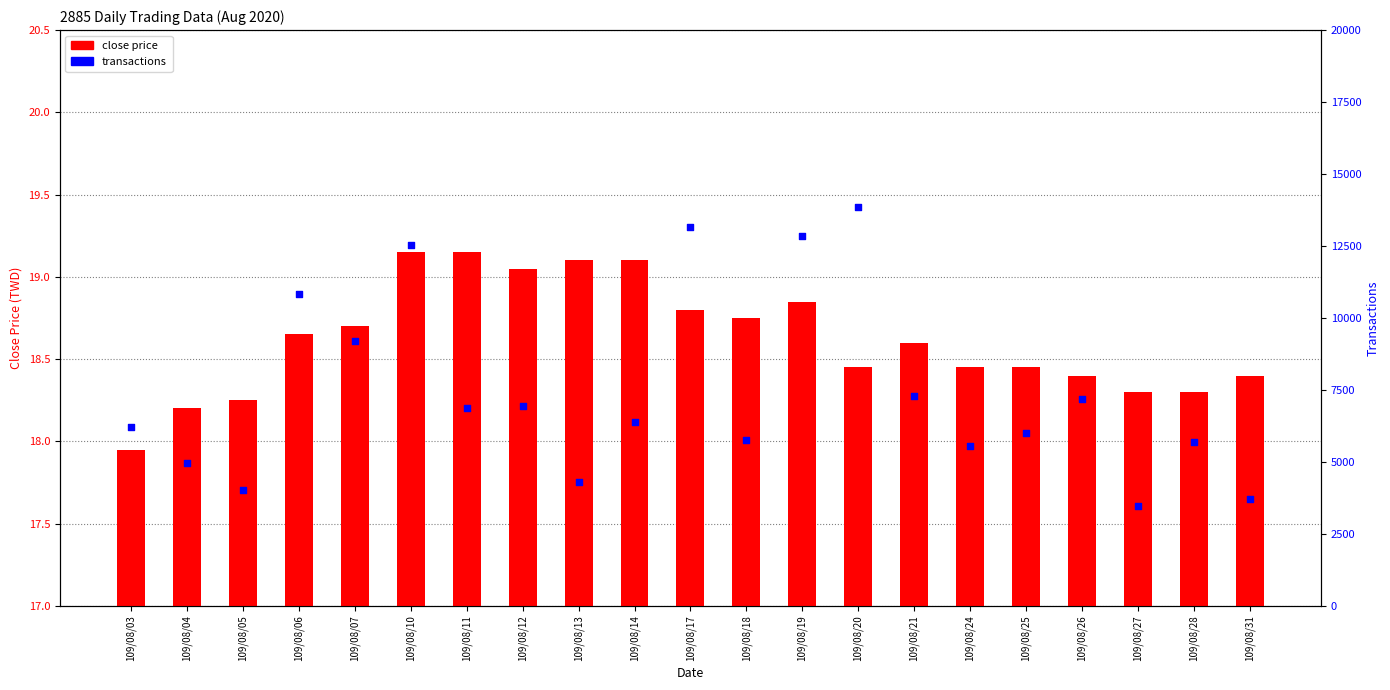

Which series has the widest spread of Y values?

transactions